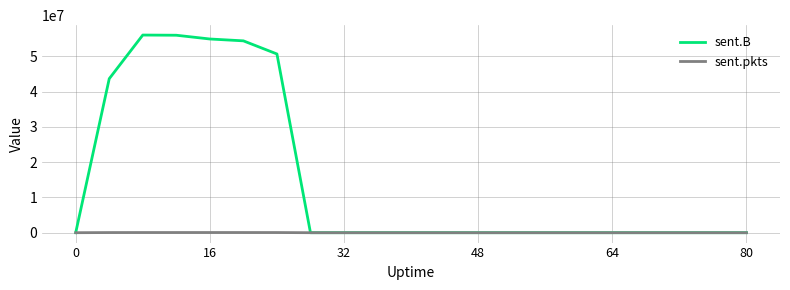

Which series has the largest range (max minus min)?

sent.B